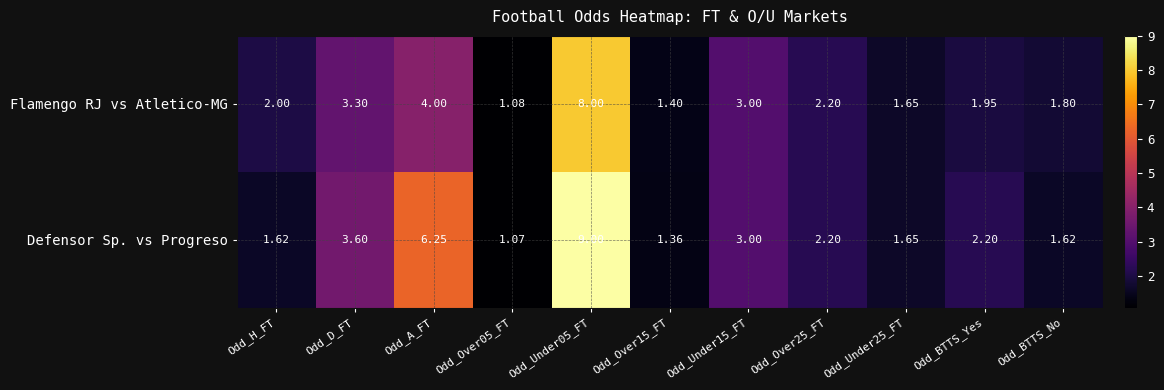

At which label is Flamengo RJ vs Atletico-MG closest to 4?

Odd_A_FT